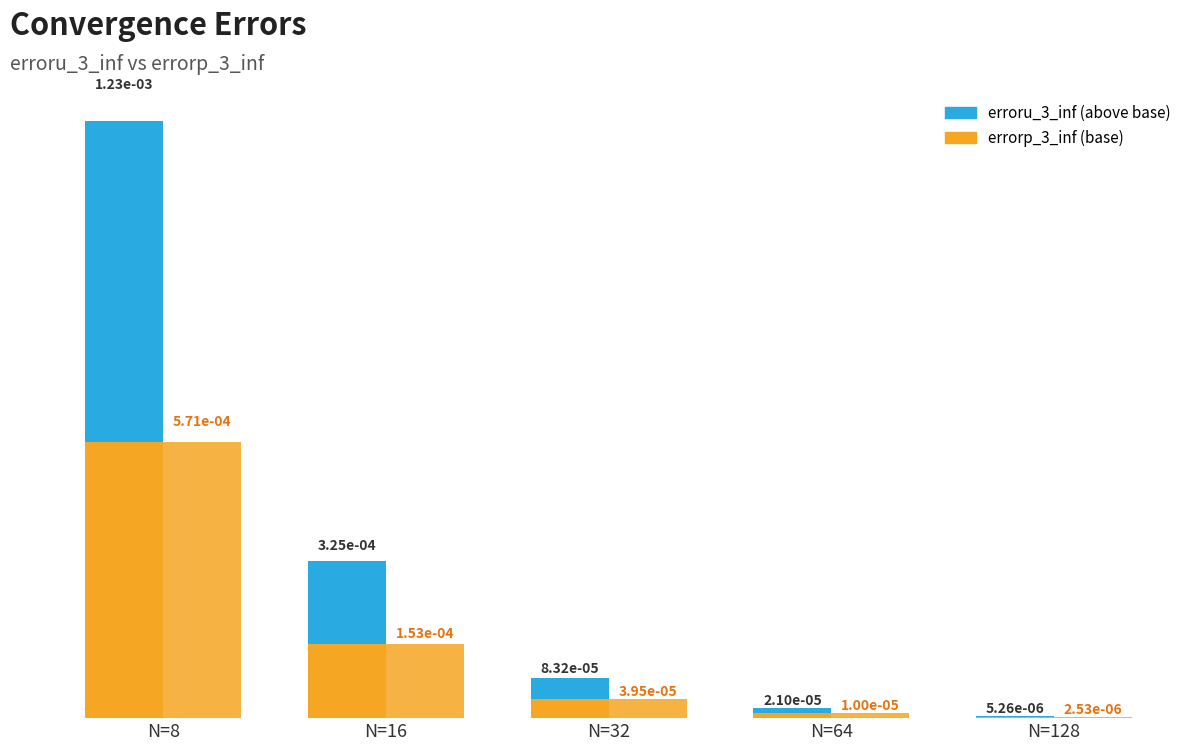

Which has a higher value, N=8 or N=64?

N=8